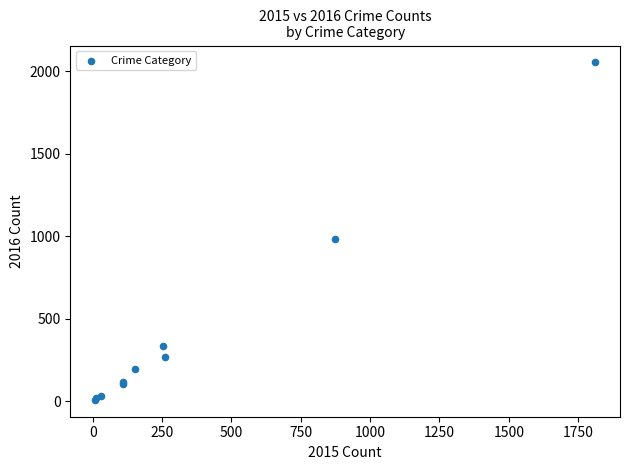

What Y value in the scatter plot is closest to 1030?

984